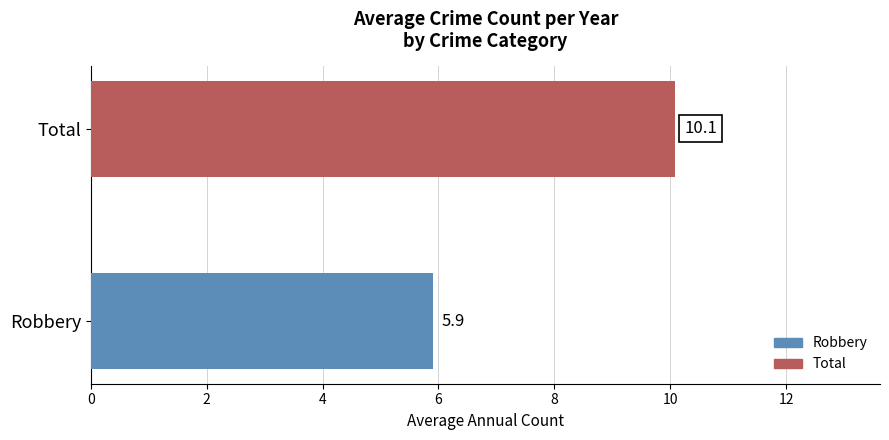

How many categories are shown in the chart?

1